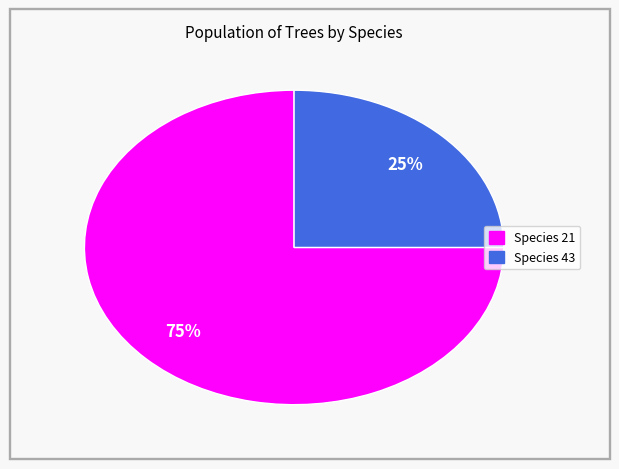

Rank the categories by value from lowest to highest.

Species 43, Species 21